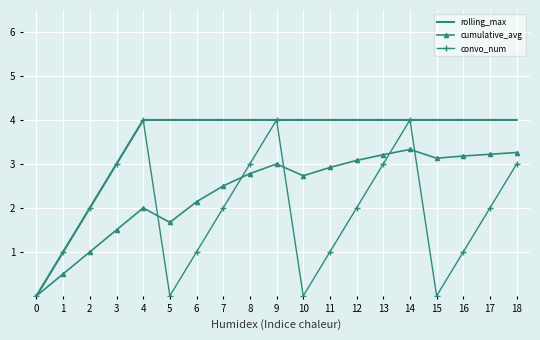

Where is the first local minimum for cumulative_avg?

5